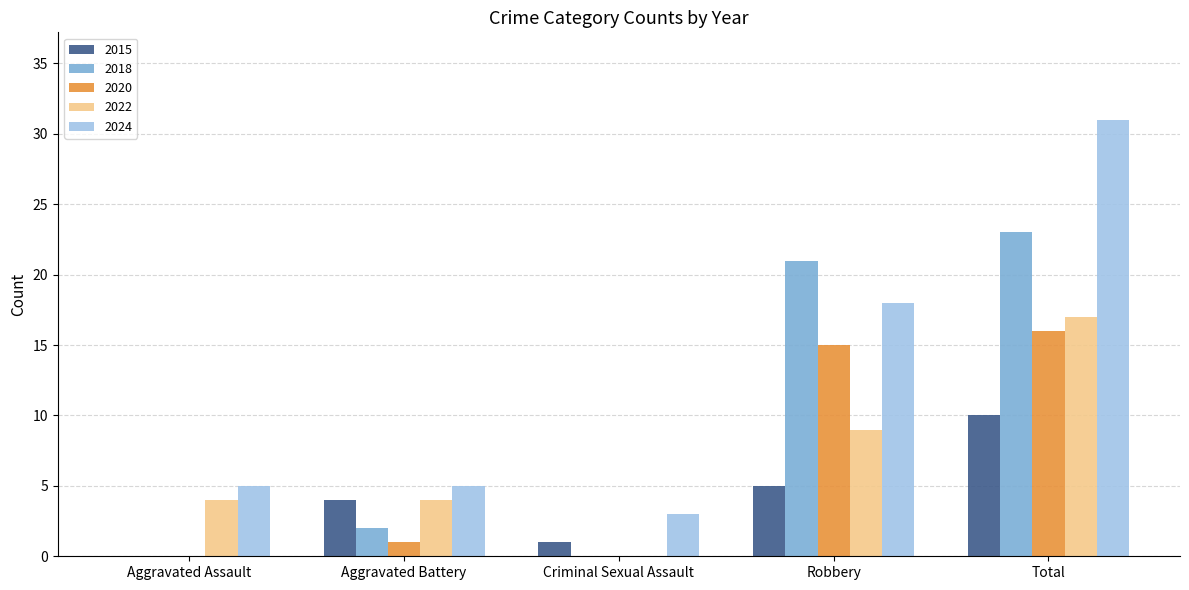

Does the chart contain stacked bars?

No